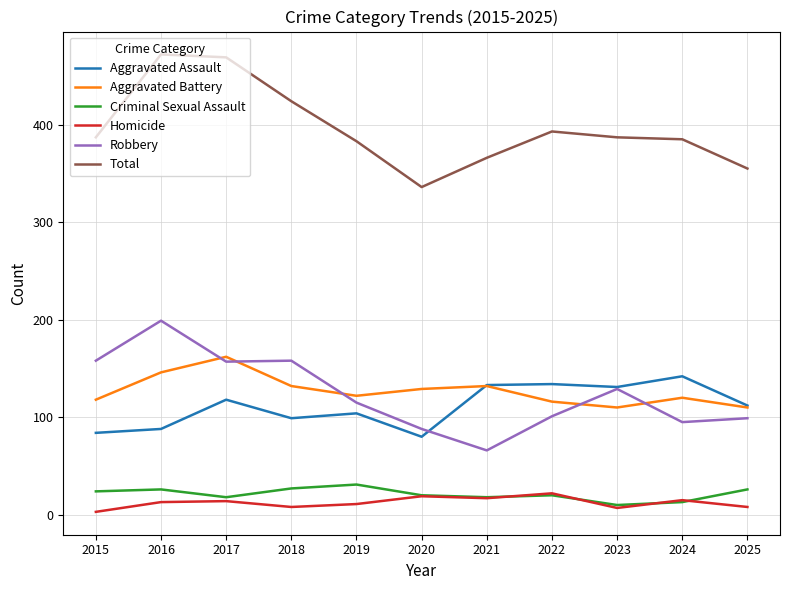

What is the minimum value for Criminal Sexual Assault?

10